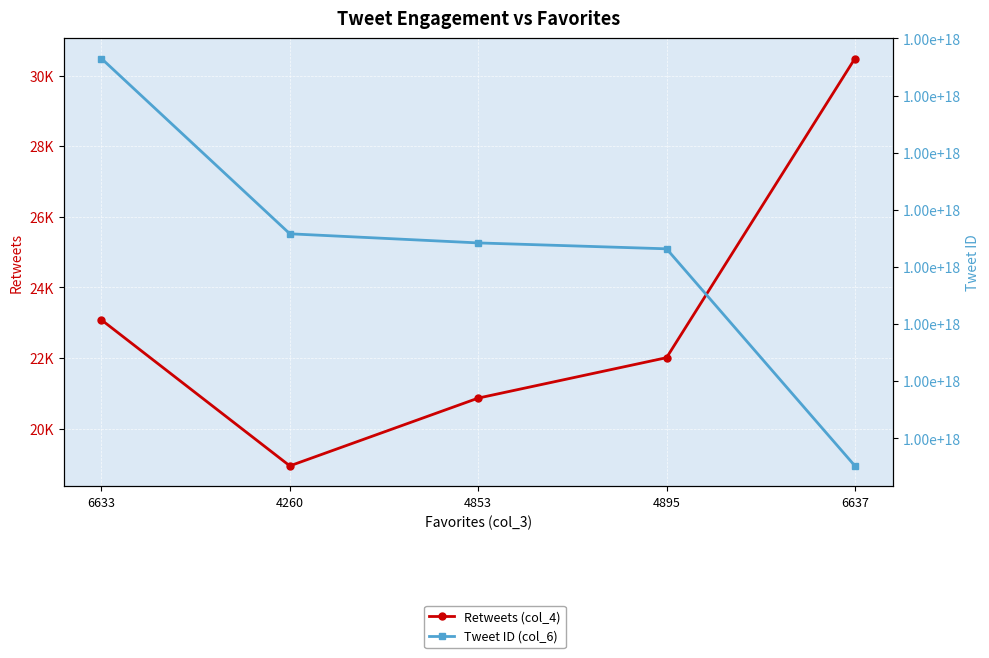

True or false: Retweets (col_4) and Tweet ID (col_6) intersect in this chart.

False